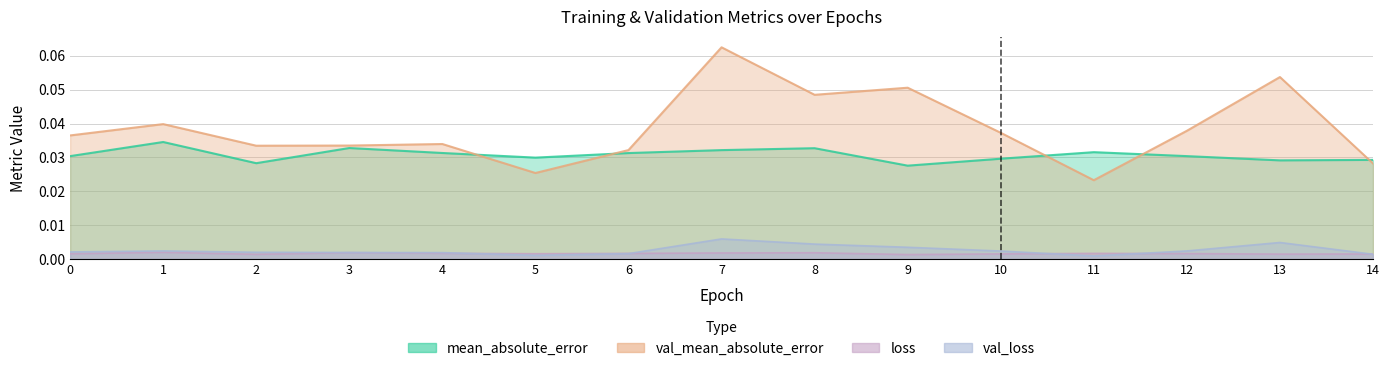

Reading left to right, what are all the values shown in this chart?

loss: 0.0	0.0	0.0	0.0	0.0	0.0	0.0	0.0	0.0	0.0	0.0	0.0	0.0	0.0	0.0
mean_absolute_error: 0.0	0.0	0.0	0.0	0.0	0.0	0.0	0.0	0.0	0.0	0.0	0.0	0.0	0.0	0.0
val_loss: 0.0	0.0	0.0	0.0	0.0	0.0	0.0	0.0	0.0	0.0	0.0	0.0	0.0	0.0	0.0
val_mean_absolute_error: 0.0	0.0	0.0	0.0	0.0	0.0	0.0	0.1	0.0	0.1	0.0	0.0	0.0	0.1	0.0